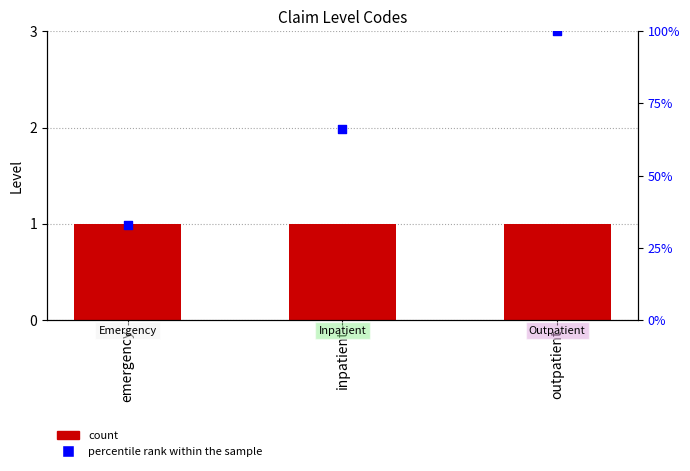

Which series reaches the minimum Y coordinate?

Level